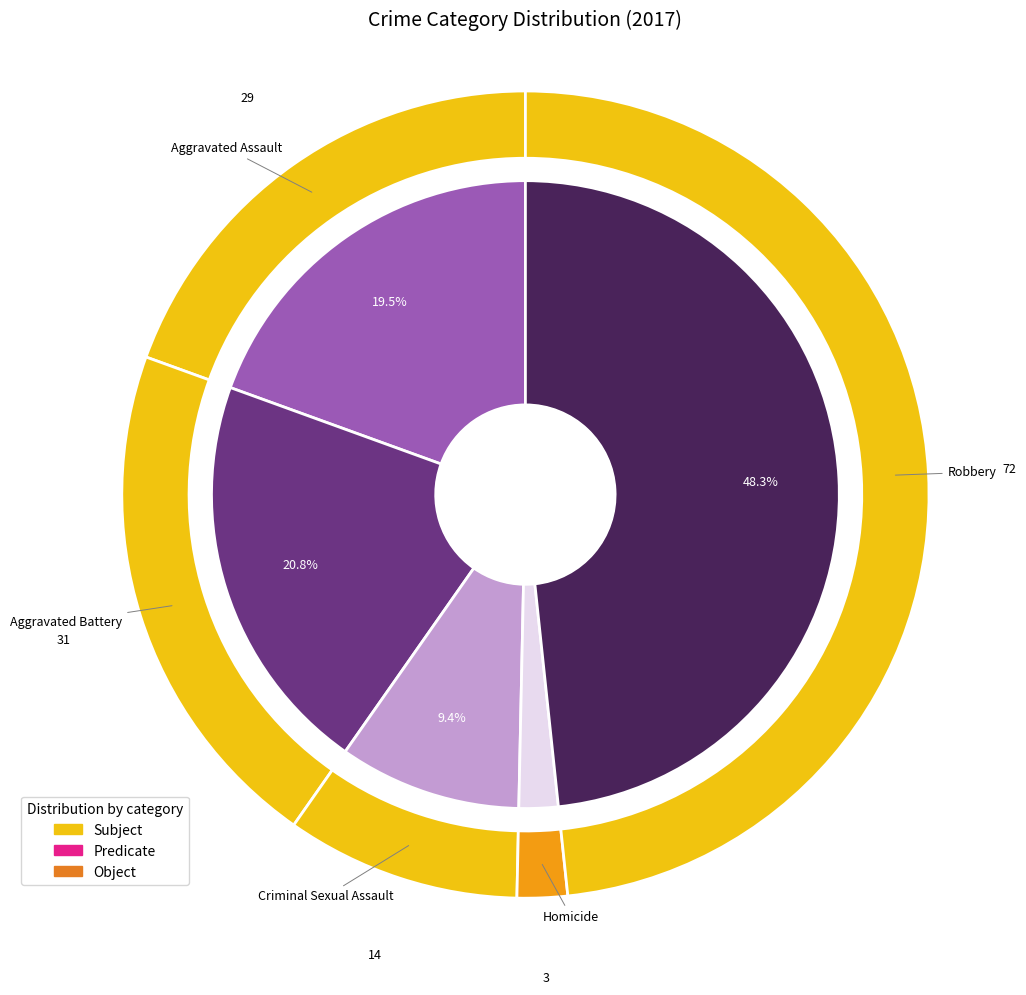

Is Robbery the majority of the pie?

No